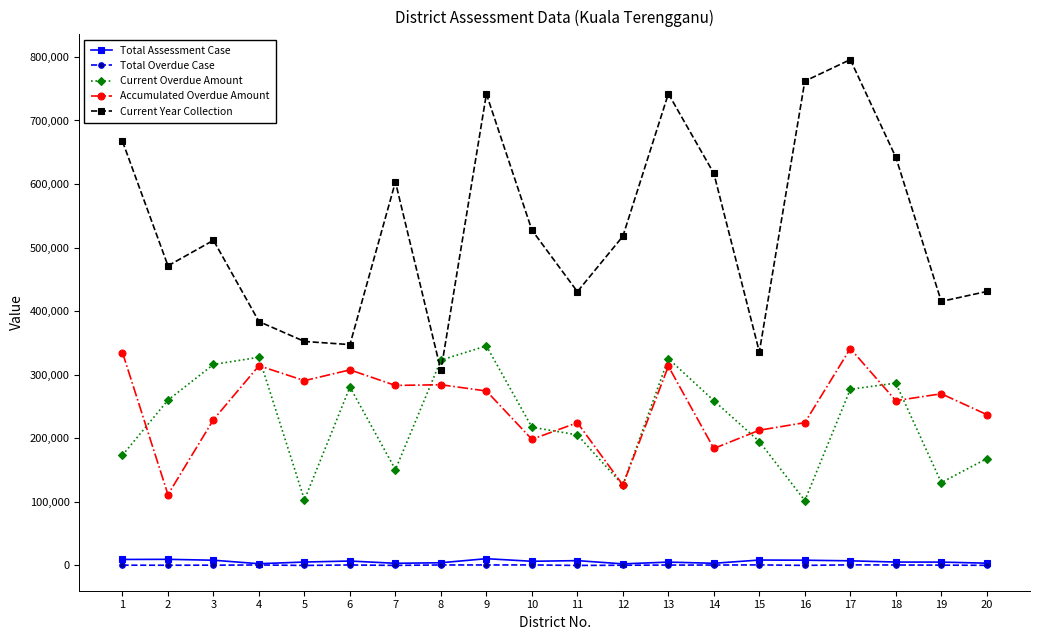

True or false: Current Overdue Amount has more than 2 points higher than both neighbors.

True